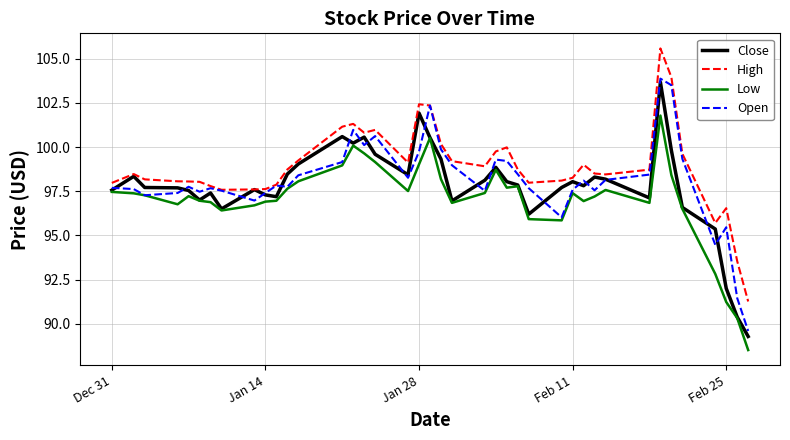

What is the minimum value for Low?

88.5